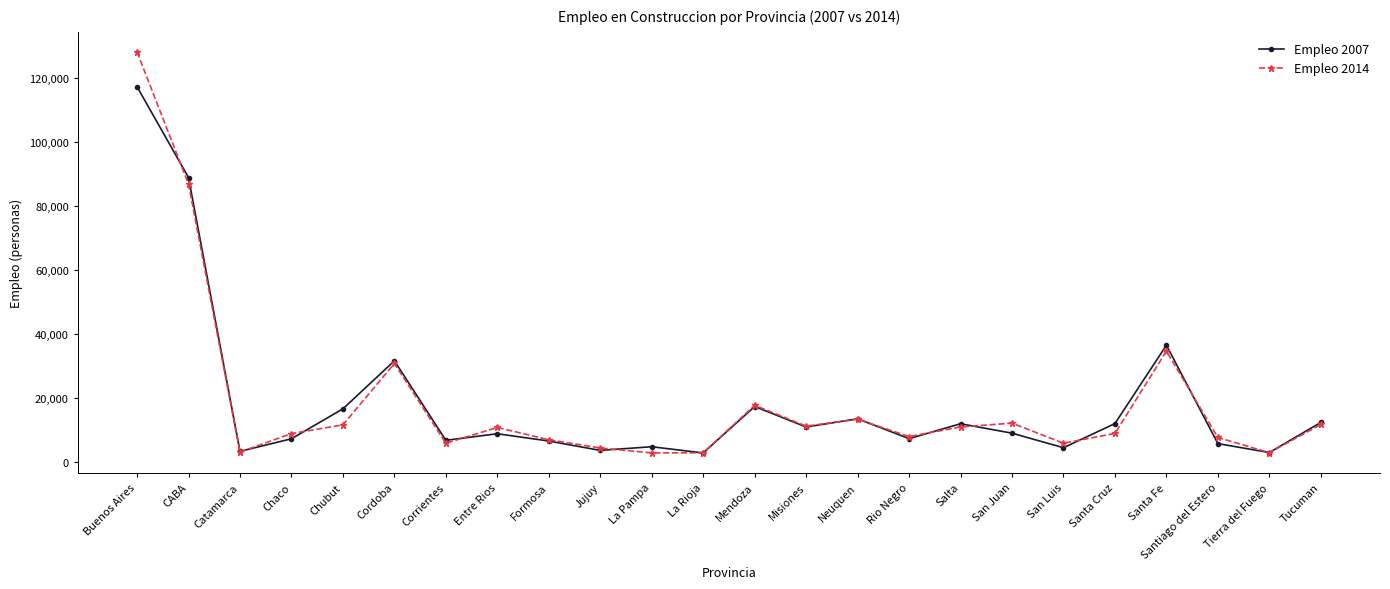

The value of Empleo 2014 at Formosa is 6916.8. True or false?

True